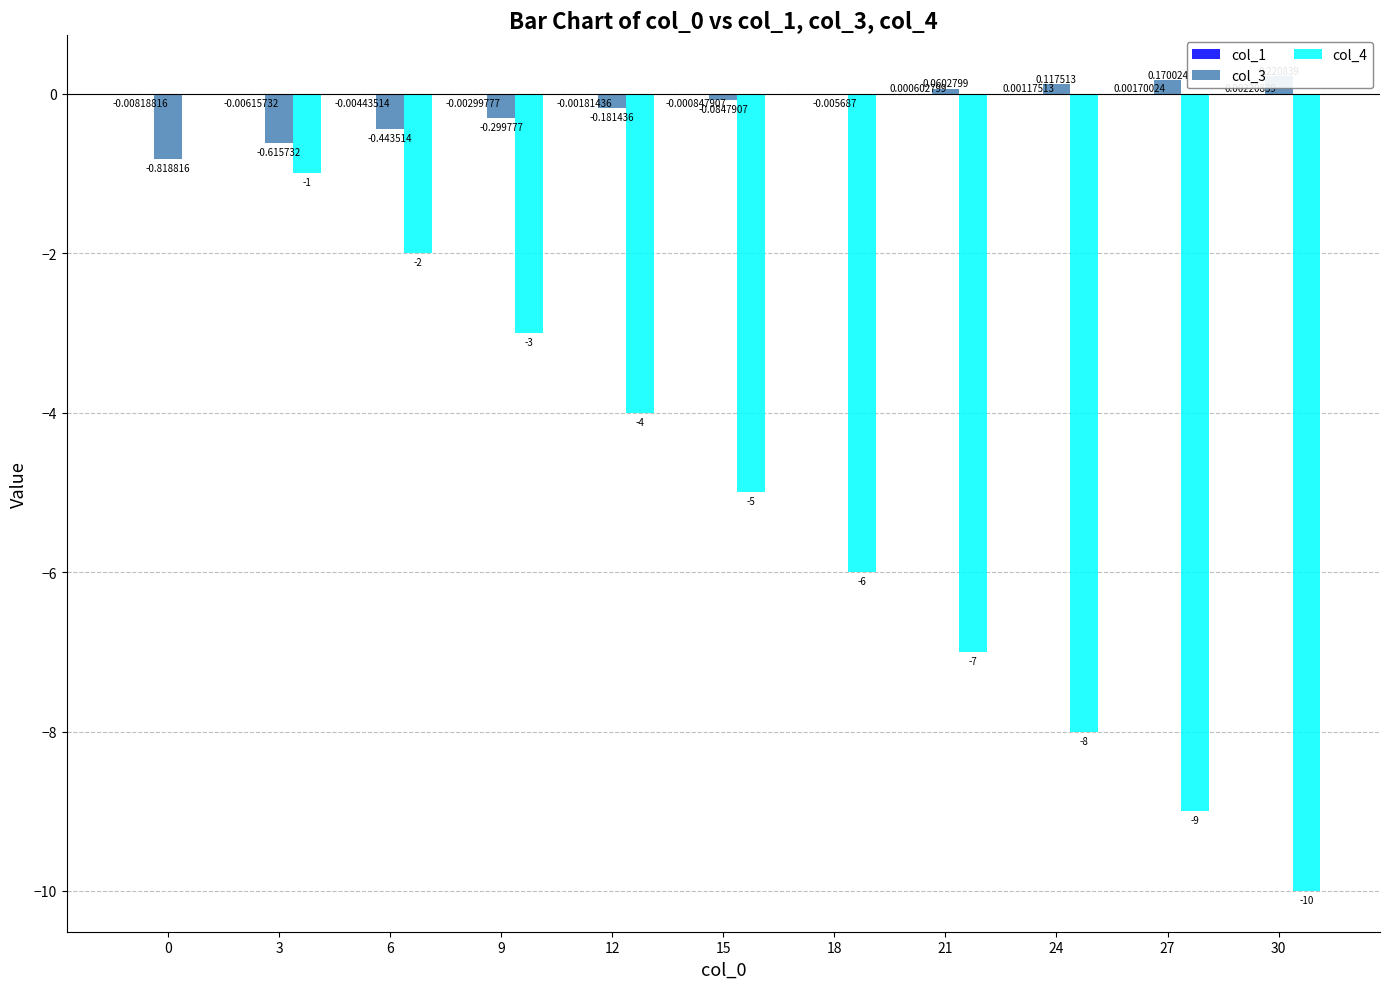

Reading right to left, what are all the values shown in this chart?

col_1: 30=0.0	27=0.0	24=0.0	21=0.0	18=-0.0	15=-0.0	12=-0.0	9=-0.0	6=-0.0	3=-0.0	0=-0.0
col_3: 30=0.2	27=0.2	24=0.1	21=0.1	18=-0.0	15=-0.1	12=-0.2	9=-0.3	6=-0.4	3=-0.6	0=-0.8
col_4: 30=-10.0	27=-9.0	24=-8.0	21=-7.0	18=-6.0	15=-5.0	12=-4.0	9=-3.0	6=-2.0	3=-1.0	0=0.0